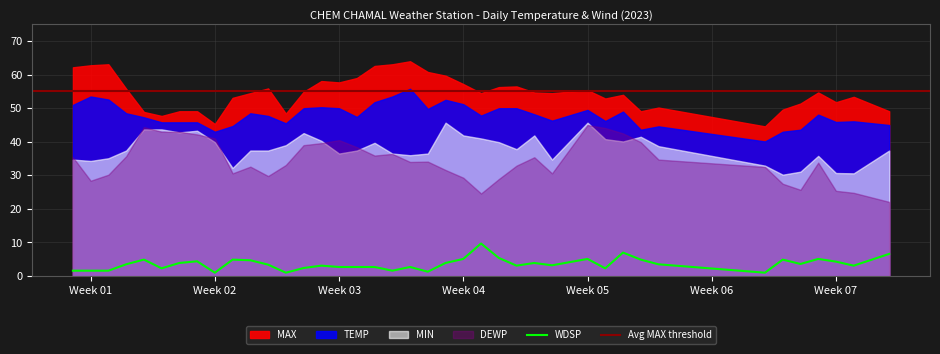

What is the approximate value of WDSP at 2023-01-02?

1.6